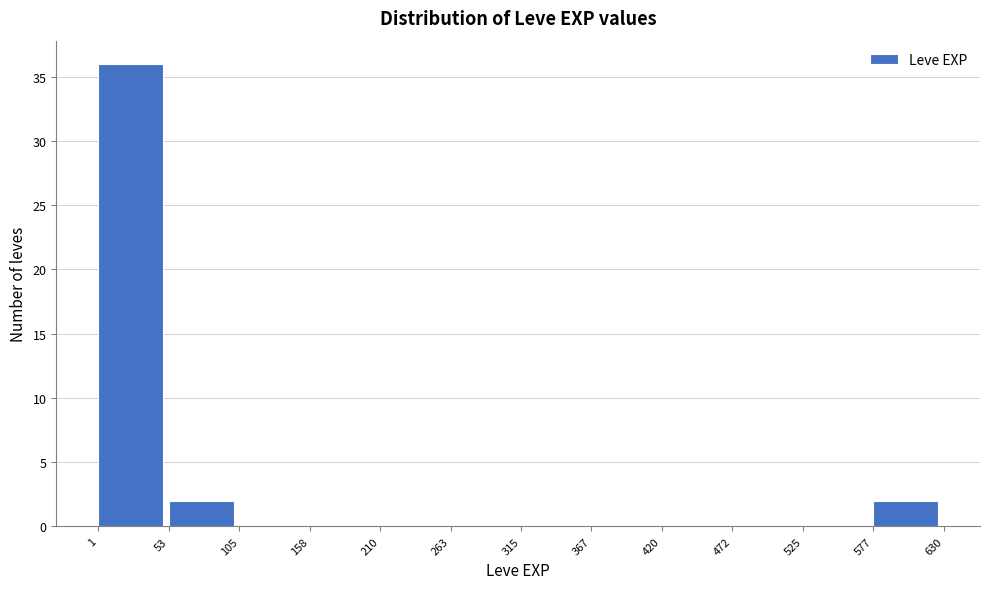

Reading left to right, transcribe this chart: for each bar, give the range it covers on the x-axis and its height. The values are not printed on the chart, so give them approximately, as read against the axis.

1 to 53: 36
53 to 105: 2
105 to 158: 0
158 to 210: 0
210 to 263: 0
263 to 315: 0
315 to 367: 0
367 to 420: 0
420 to 472: 0
472 to 525: 0
525 to 577: 0
577 to 630: 2